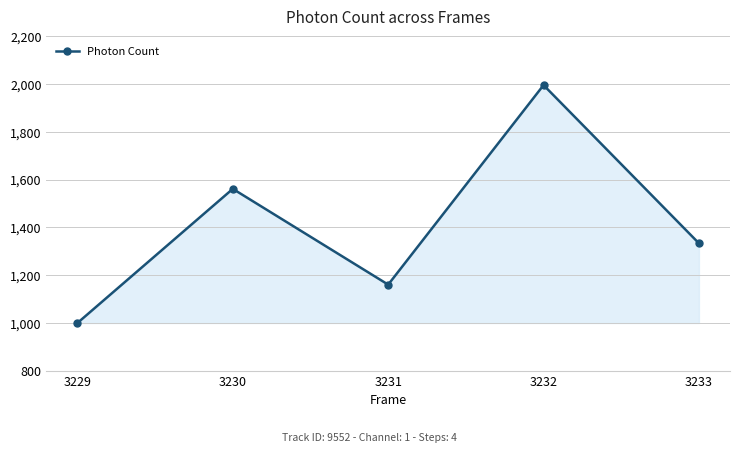

What is the difference between the values at 3229 and 3231?

160.7